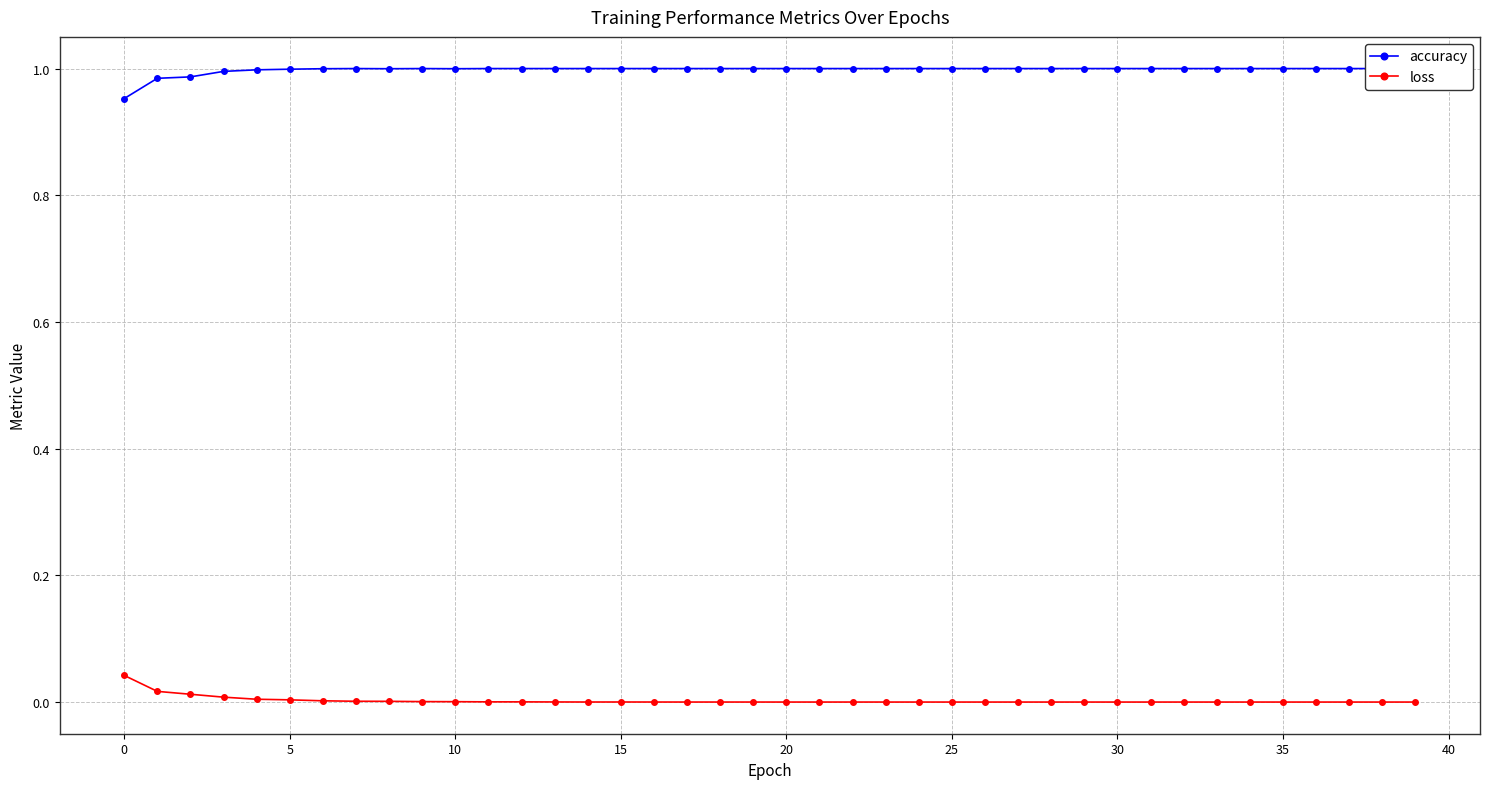

Is this an area chart (filled region under the line)?

No